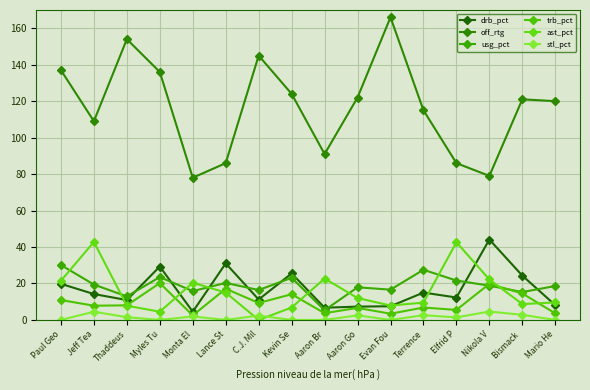

Reading left to right, extract all data points from this chart.

drb_pct: Paul Geo=19.8	Jeff Tea=14.2	Thaddeus=10.9	Myles Tu=29.3	Monta El=4.5	Lance St=31.0	C.J. Mil=11.2	Kevin Se=25.5	Aaron Br=6.7	Aaron Go=7.3	Evan Fou=7.5	Terrence=15.0	Elfrid P=12.3	Nikola V=44.1	Bismack =24.3	Mario He=8.1
off_rtg: Paul Geo=137.0	Jeff Tea=109.0	Thaddeus=154.0	Myles Tu=136.0	Monta El=78.0	Lance St=86.0	C.J. Mil=145.0	Kevin Se=124.0	Aaron Br=91.0	Aaron Go=122.0	Evan Fou=166.0	Terrence=115.0	Elfrid P=86.0	Nikola V=79.0	Bismack =121.0	Mario He=120.0
usg_pct: Paul Geo=30.1	Jeff Tea=19.4	Thaddeus=12.9	Myles Tu=23.5	Monta El=15.8	Lance St=20.3	C.J. Mil=16.4	Kevin Se=23.1	Aaron Br=5.3	Aaron Go=17.9	Evan Fou=16.6	Terrence=27.5	Elfrid P=21.6	Nikola V=18.8	Bismack =15.3	Mario He=18.6
trb_pct: Paul Geo=10.9	Jeff Tea=7.8	Thaddeus=8.0	Myles Tu=20.2	Monta El=2.5	Lance St=17.1	C.J. Mil=9.3	Kevin Se=14.1	Aaron Br=3.7	Aaron Go=6.6	Evan Fou=3.4	Terrence=6.8	Elfrid P=5.5	Nikola V=19.8	Bismack =14.5	Mario He=3.6
ast_pct: Paul Geo=21.5	Jeff Tea=42.8	Thaddeus=7.8	Myles Tu=4.5	Monta El=20.4	Lance St=15.0	C.J. Mil=0.0	Kevin Se=6.8	Aaron Br=22.7	Aaron Go=12.0	Evan Fou=7.9	Terrence=9.5	Elfrid P=42.6	Nikola V=22.2	Bismack =8.7	Mario He=9.6
stl_pct: Paul Geo=0.0	Jeff Tea=4.5	Thaddeus=1.5	Myles Tu=0.0	Monta El=1.9	Lance St=0.0	C.J. Mil=2.4	Kevin Se=0.0	Aaron Br=0.0	Aaron Go=2.5	Evan Fou=0.0	Terrence=2.6	Elfrid P=1.4	Nikola V=4.6	Bismack =2.8	Mario He=0.0